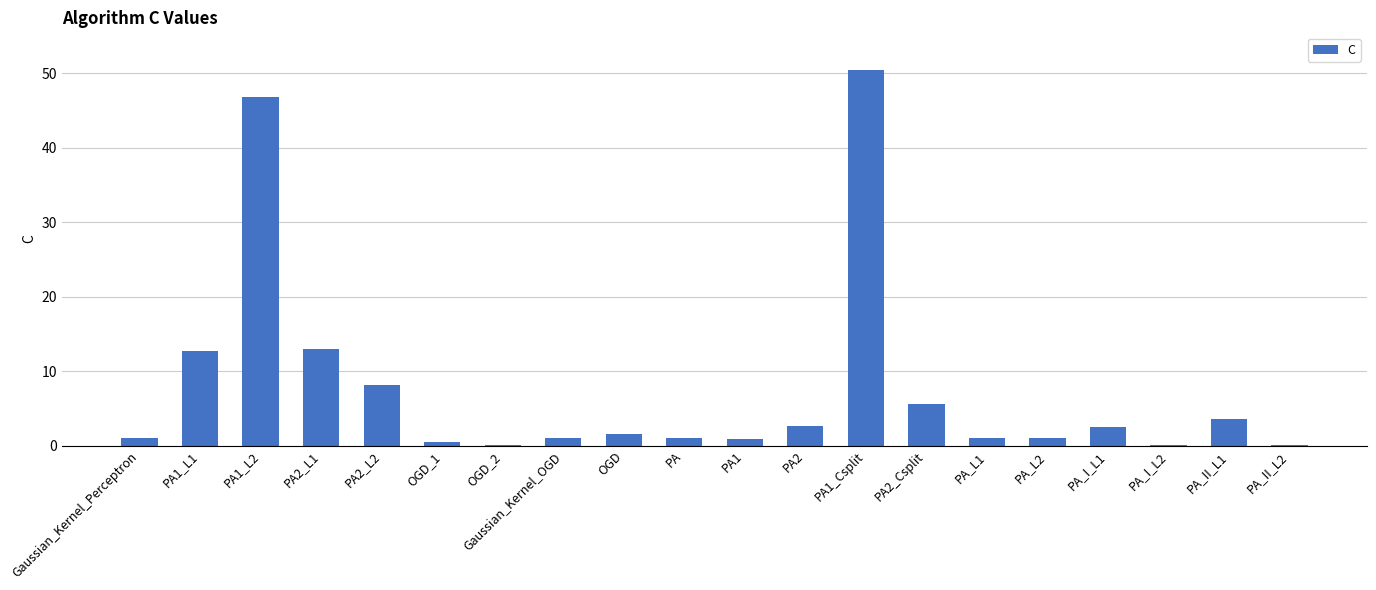

What is the sum of all values?

153.5